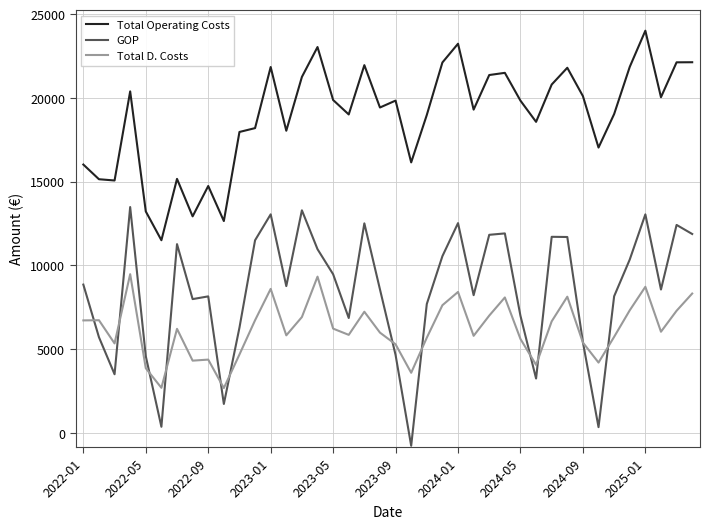

True or false: Total Operating Costs and GOP intersect in this chart.

False